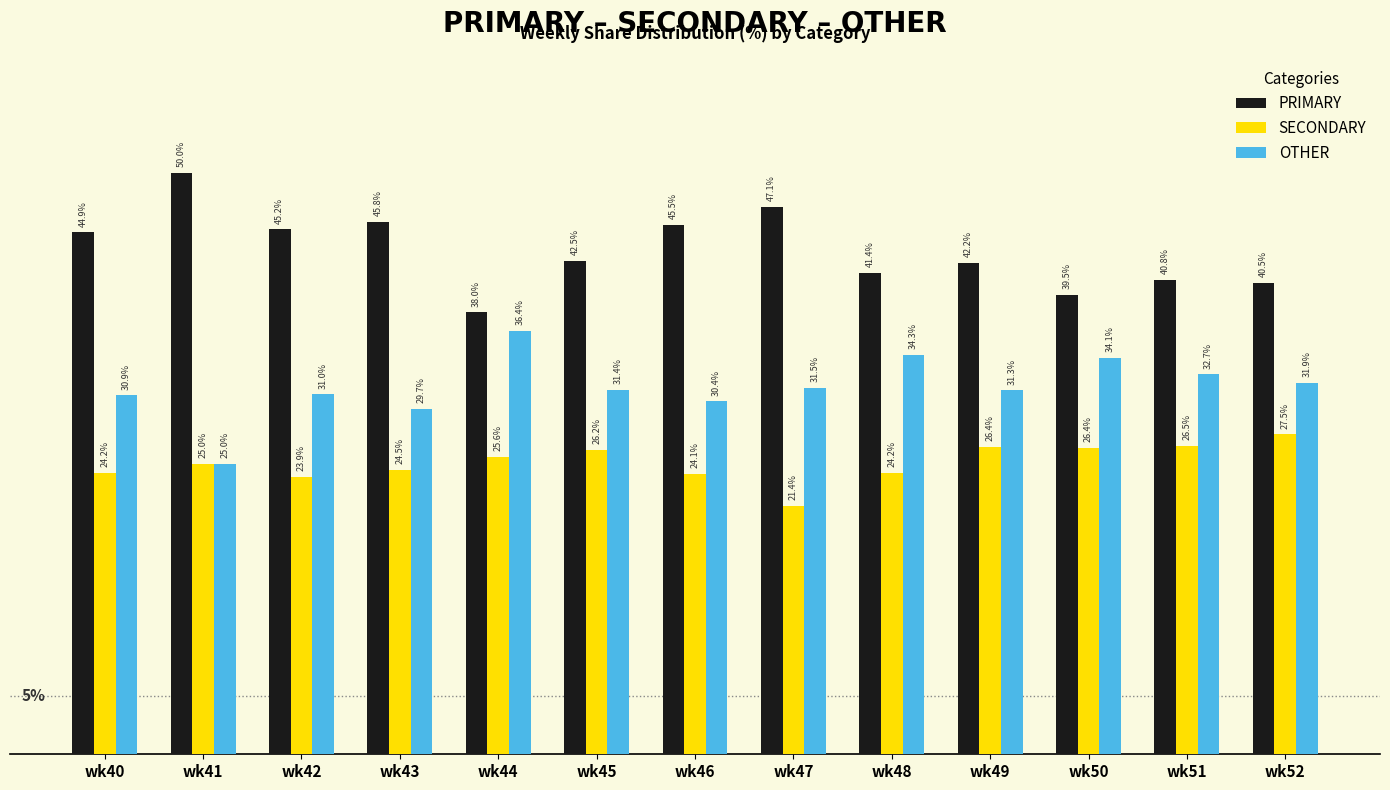

Which category has the lowest value in the OTHER series?

wk41